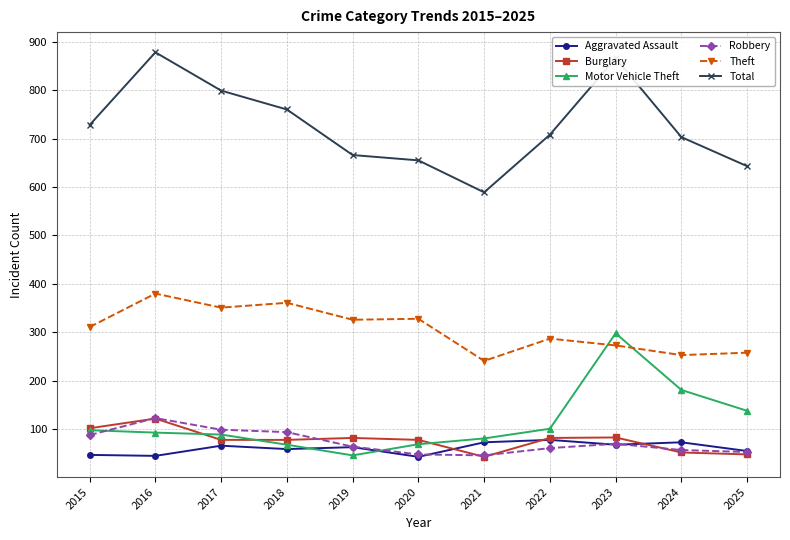

How many series are shown in this chart?

6